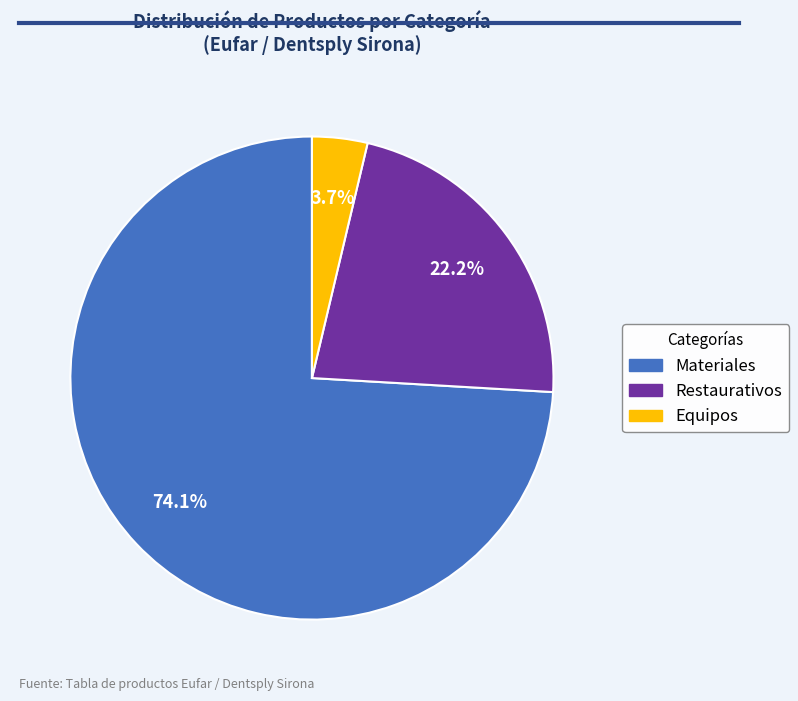

Approximately how many times larger is the value at Restaurativos compared to Equipos?

6.0